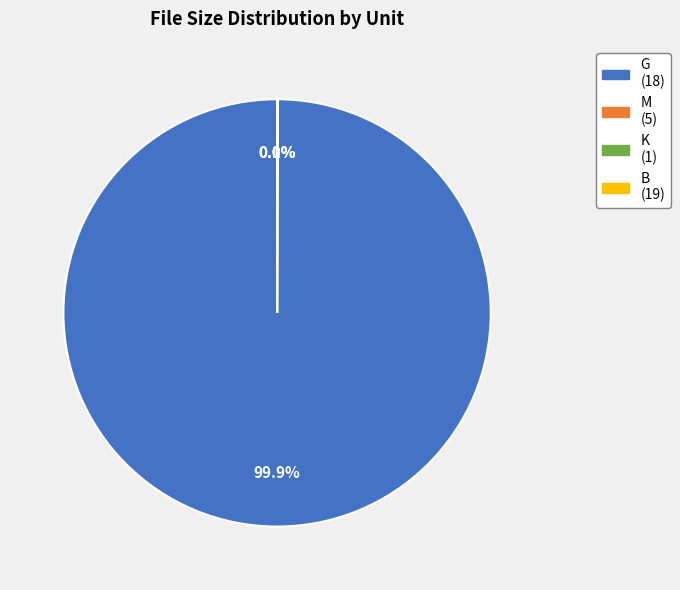

Is there a majority slice in this chart?

Yes